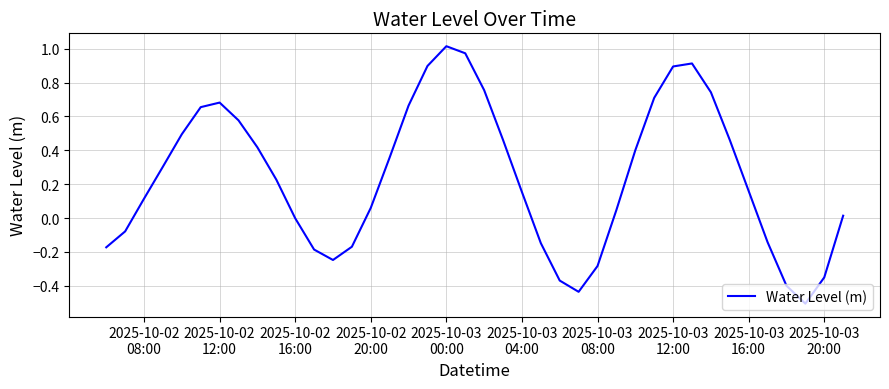

What is the difference between the maximum and minimum values?

1.5